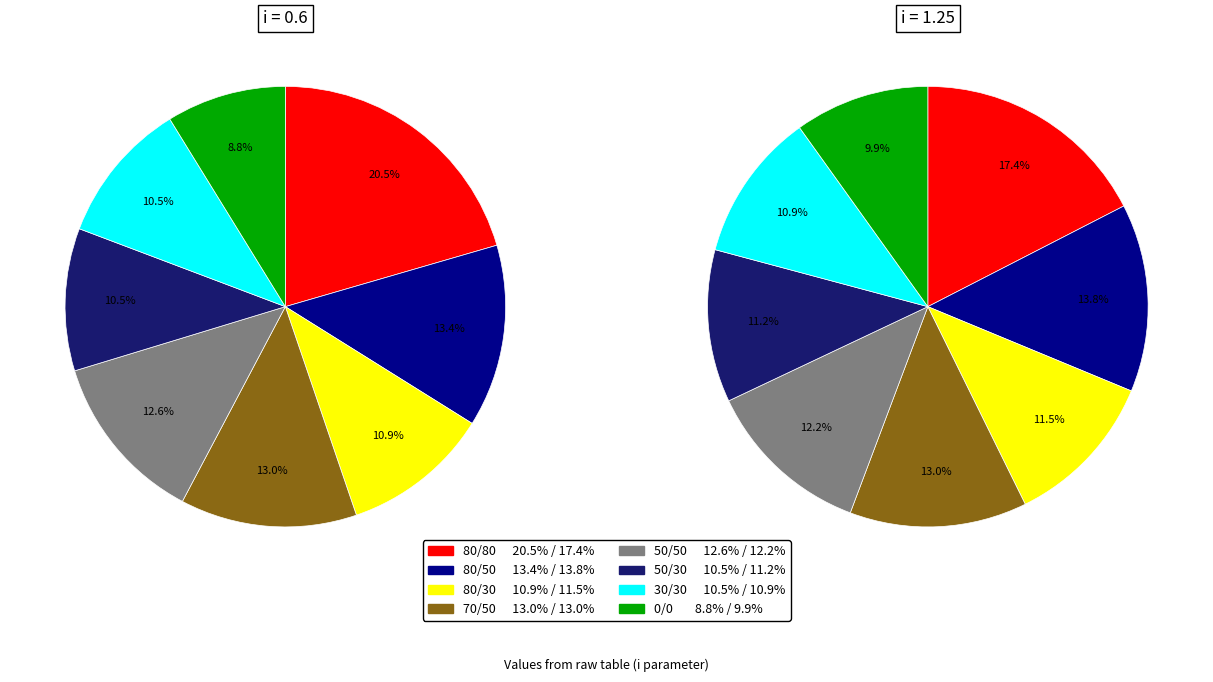

How many segments does this pie chart have?

8